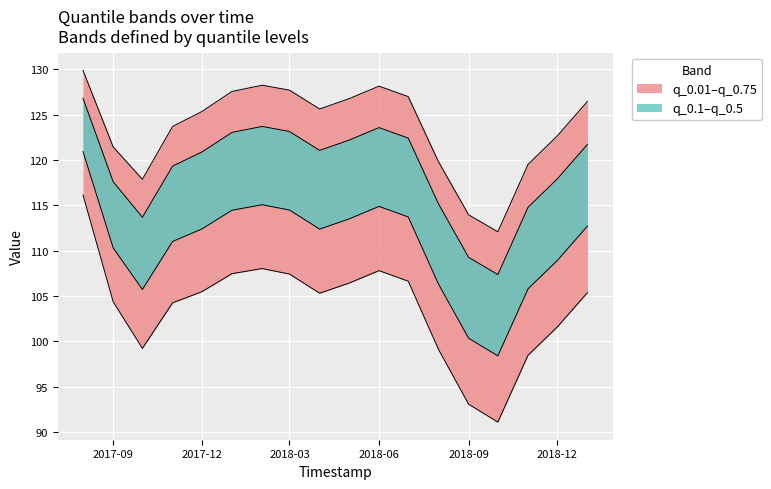

At which category is the sum across all series the highest?

2017-08-01